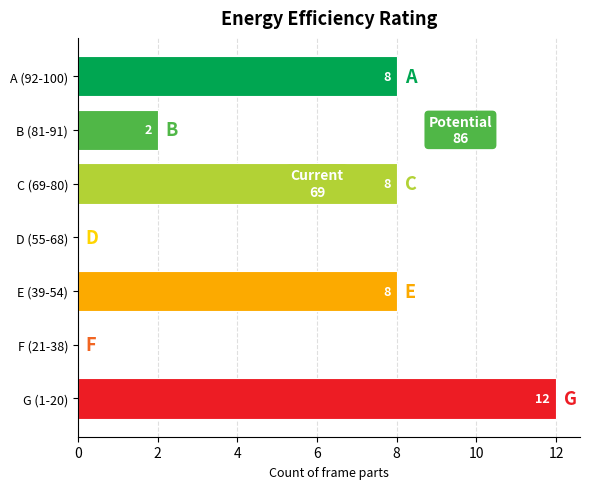

True or false: the data shows 12 at E (39-54).

False